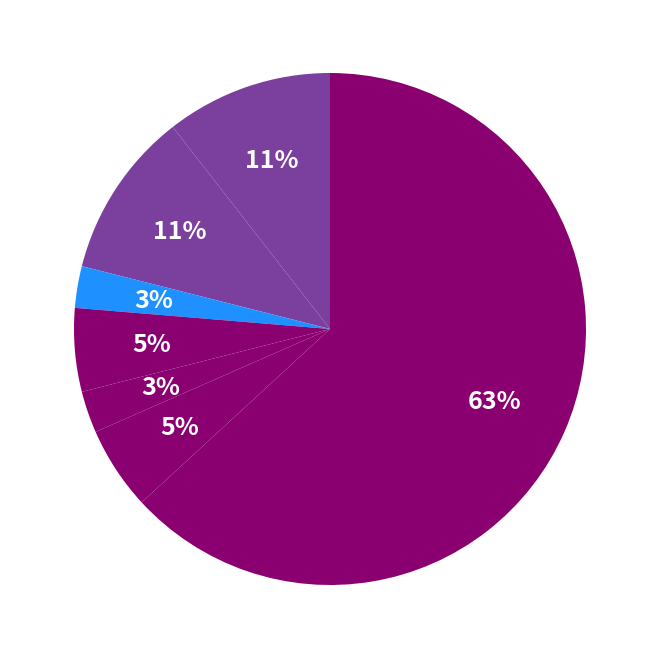

How many segments does this pie chart have?

7